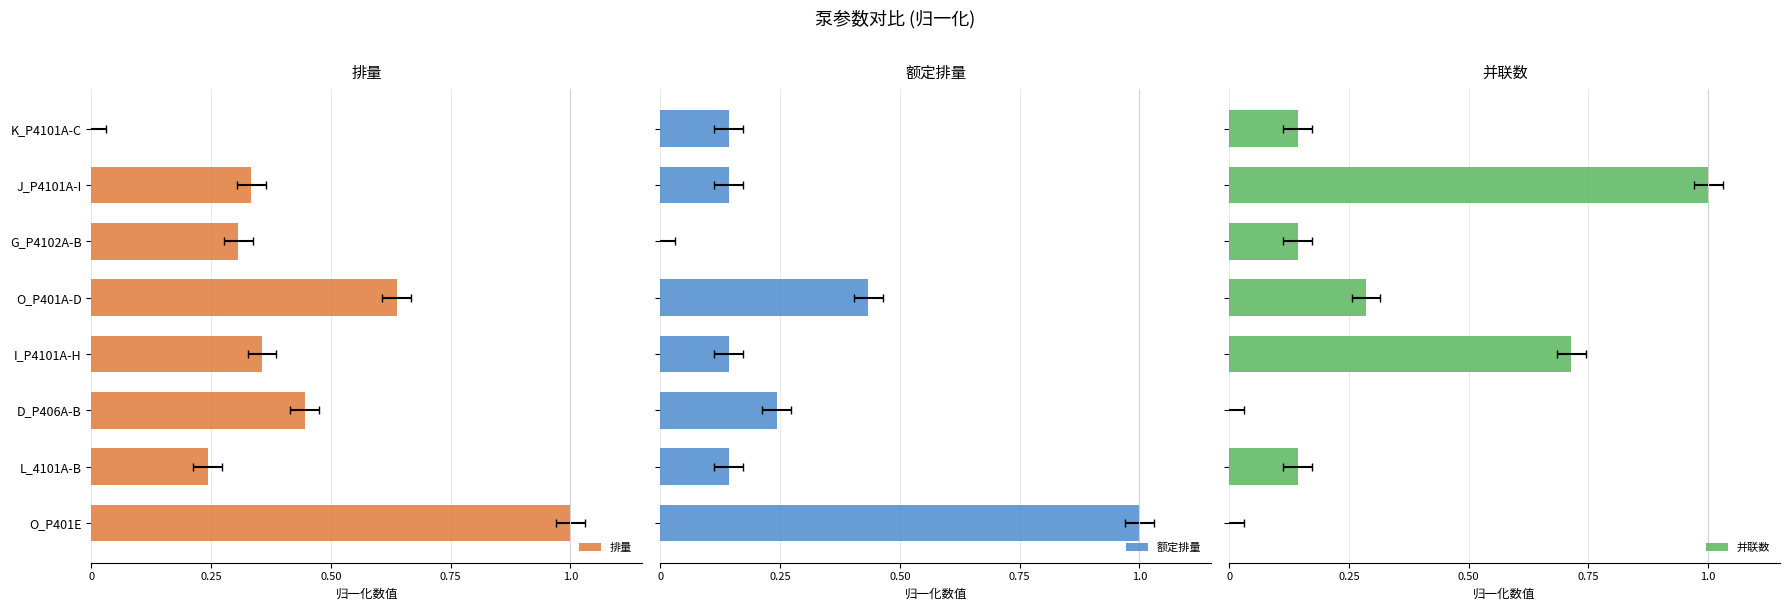

Is it true that 并联数 equals 1.1 at 1.0?

False